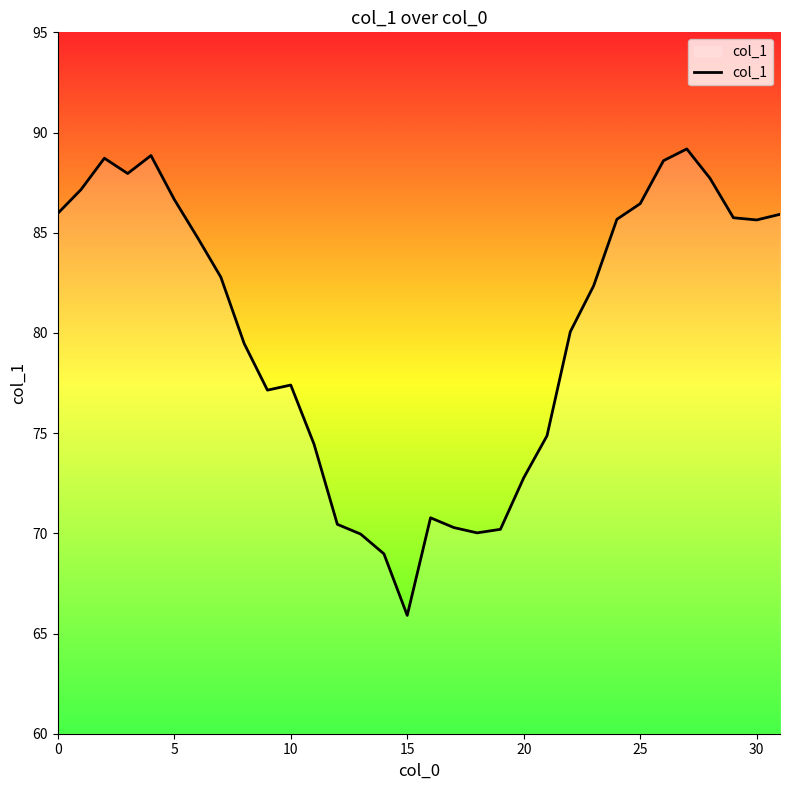

What is the minimum value shown in the chart?

65.9